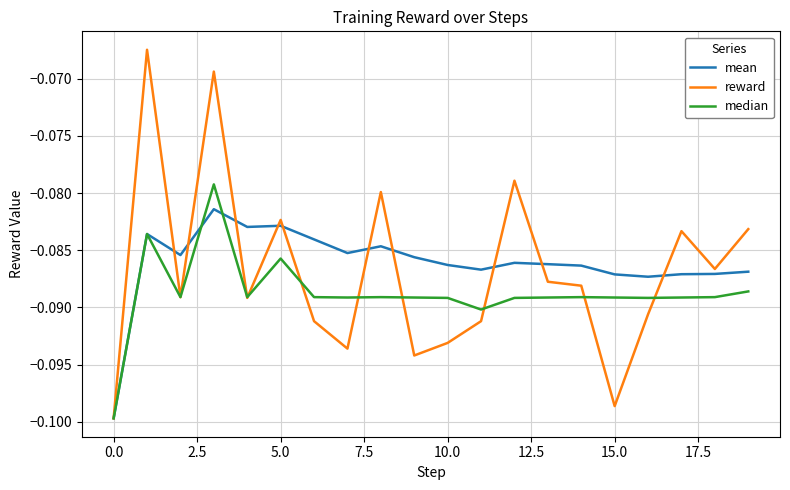

Which series has the largest range (max minus min)?

reward